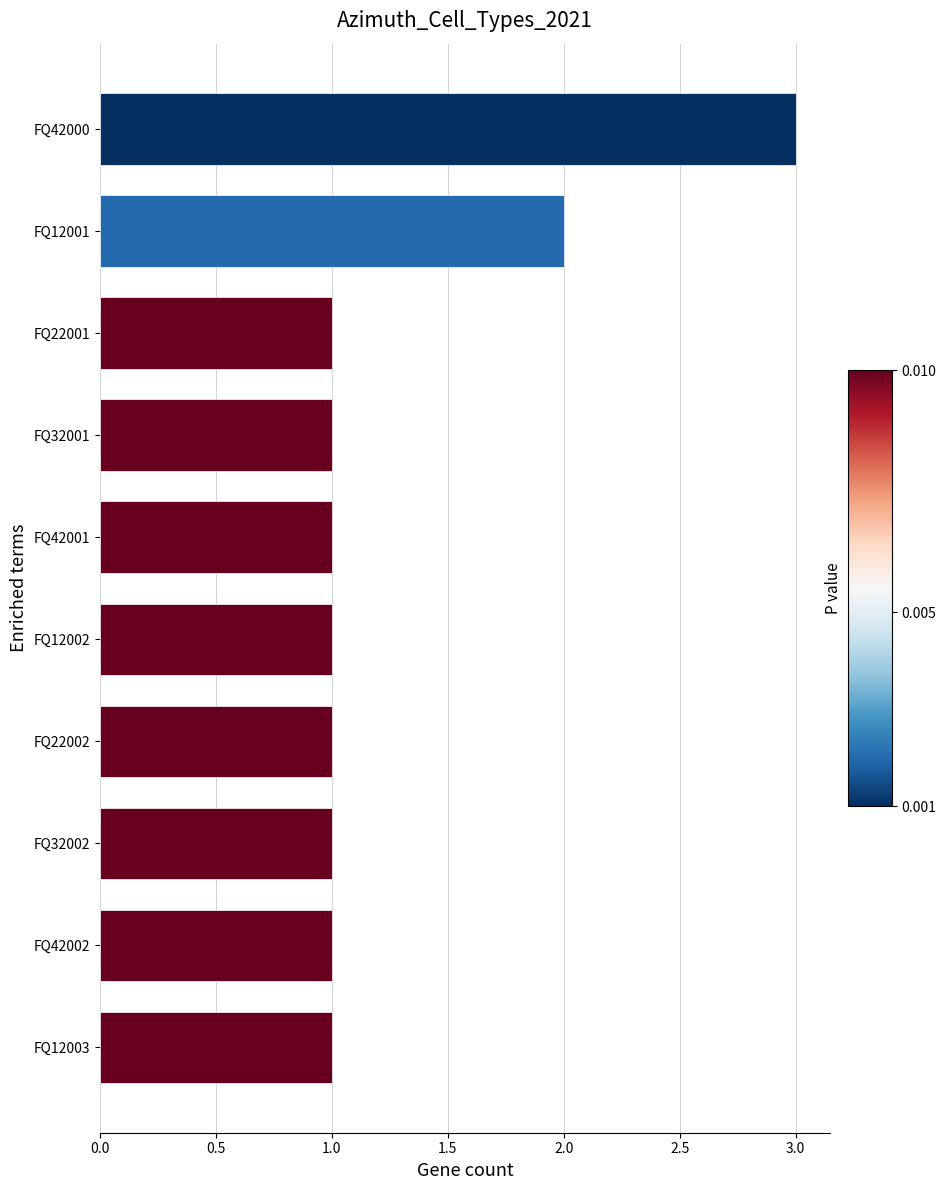

Count the number of categories in the chart.

10